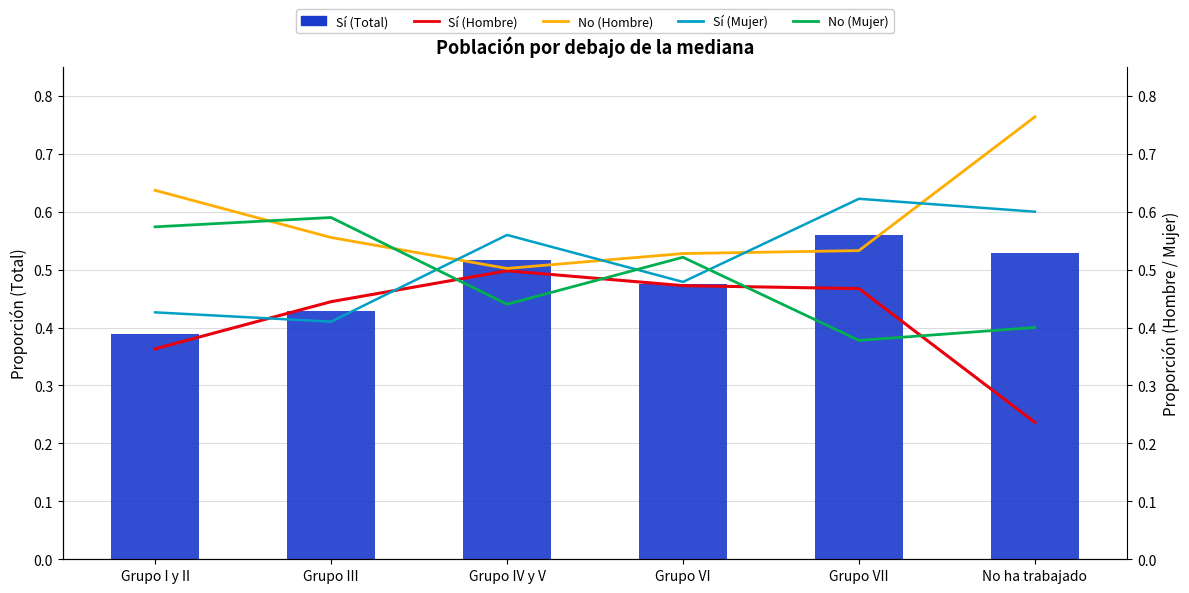

What is the label of the 3rd bar from the right?

Grupo VI